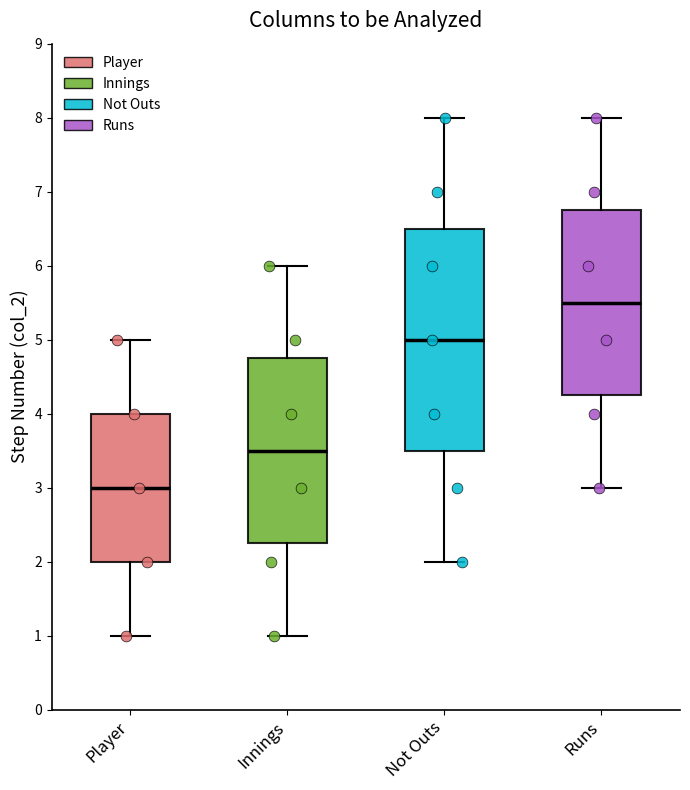

Which box is the tallest, from its lower edge to its upper edge?

Not Outs